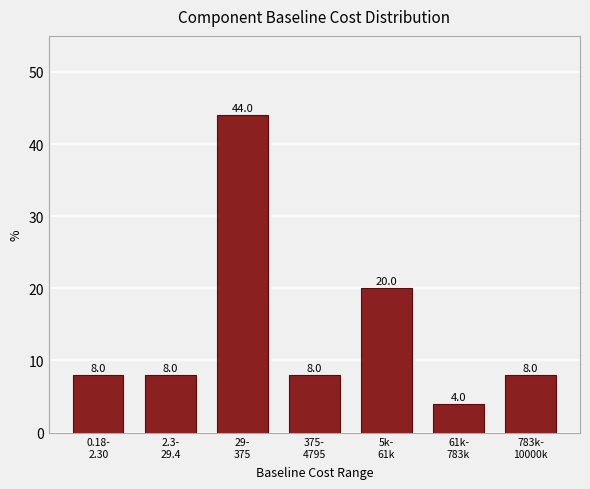

Reading right to left, transcribe all the data shown in this chart.

8	4	20	8	44	8	8